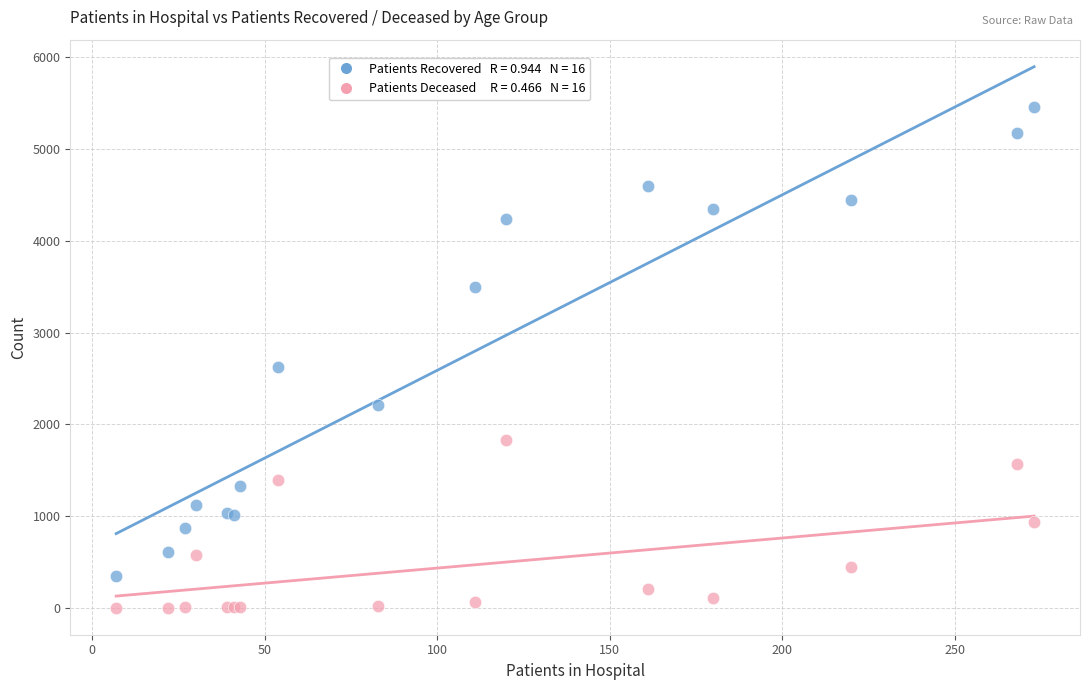

Across all series, what Y value is closest to 2728?

2621